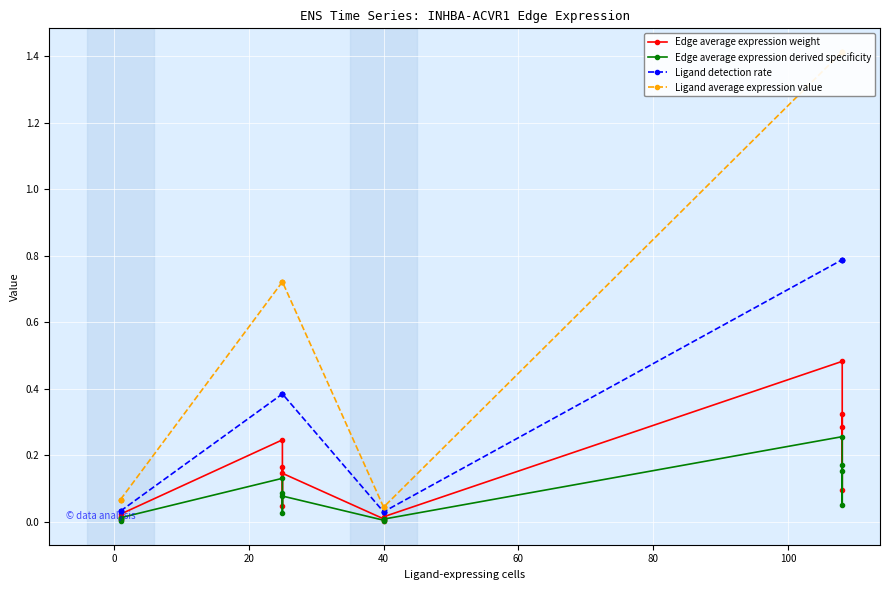

Reading right to left, list all the values displayed in this chart.

Edge average expression weight: 0.3	0.3	0.1	0.5	0.0	0.0	0.0	0.0	0.1	0.2	0.0	0.2	0.0	0.0	0.0	0.0
Edge average expression derived specificity: 0.2	0.2	0.1	0.3	0.0	0.0	0.0	0.0	0.1	0.1	0.0	0.1	0.0	0.0	0.0	0.0
Ligand detection rate: 0.8	0.8	0.8	0.8	0.0	0.0	0.0	0.0	0.4	0.4	0.4	0.4	0.0	0.0	0.0	0.0
Ligand average expression value: 1.4	1.4	1.4	1.4	0.0	0.0	0.0	0.0	0.7	0.7	0.7	0.7	0.1	0.1	0.1	0.1